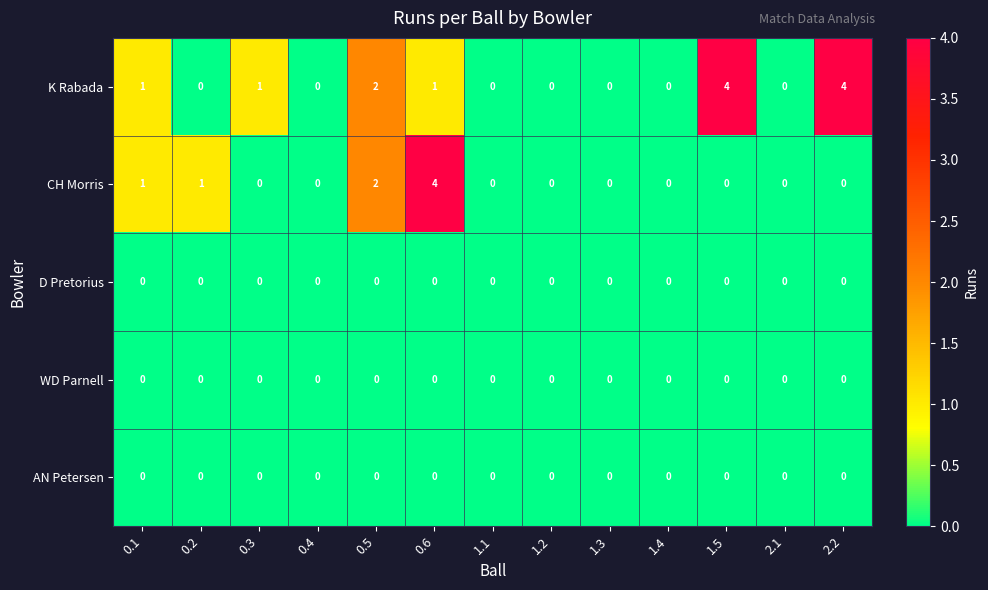

How many series are shown in this chart?

5